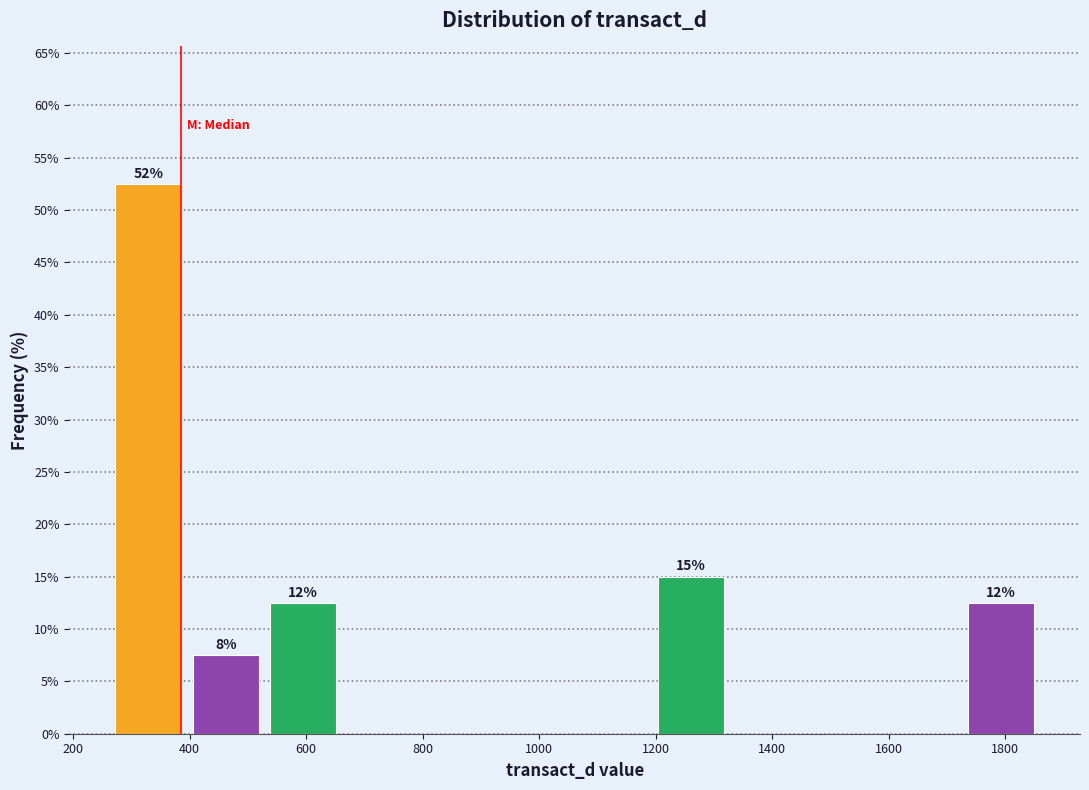

Which range on the x-axis has the tallest bar?

260 to 400